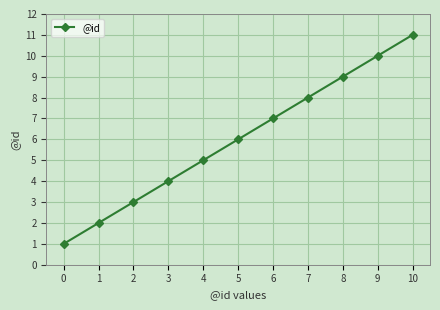

Which category has the highest value across all series?

10